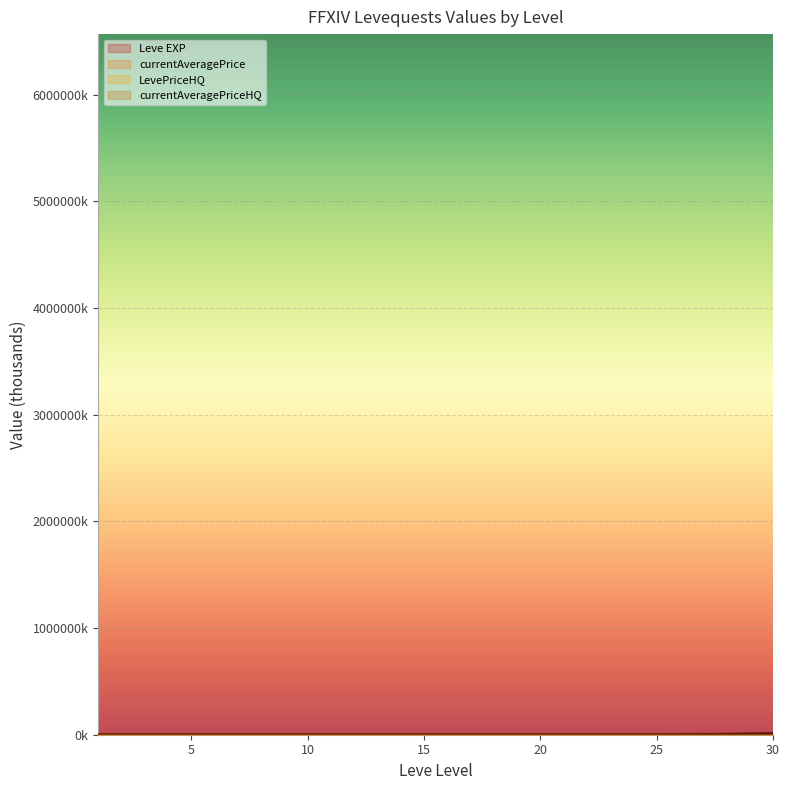

Which series has the widest spread of values?

currentAveragePrice